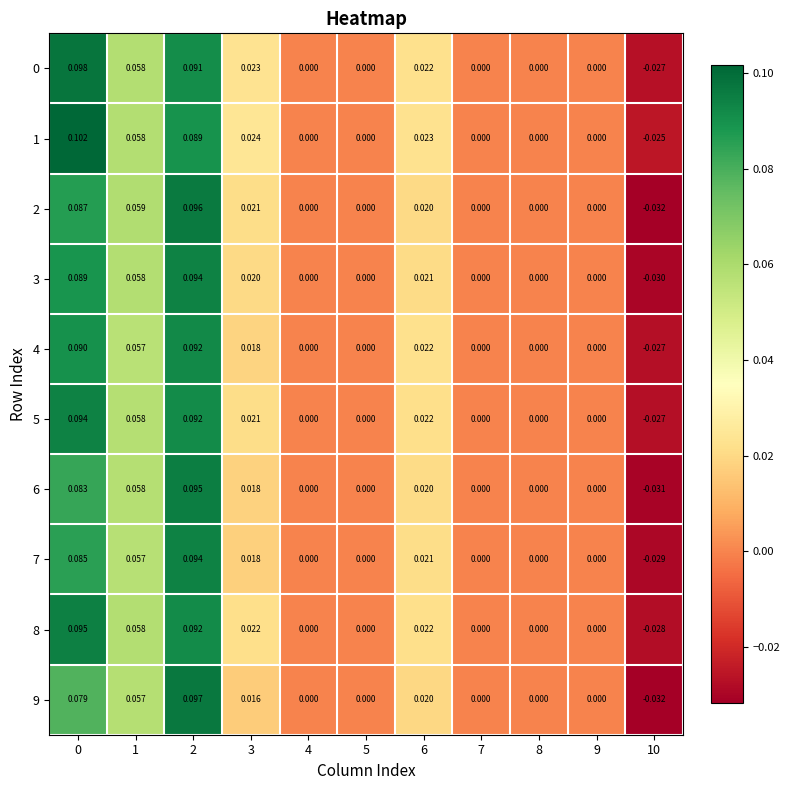

Count the number of categories in the chart.

11